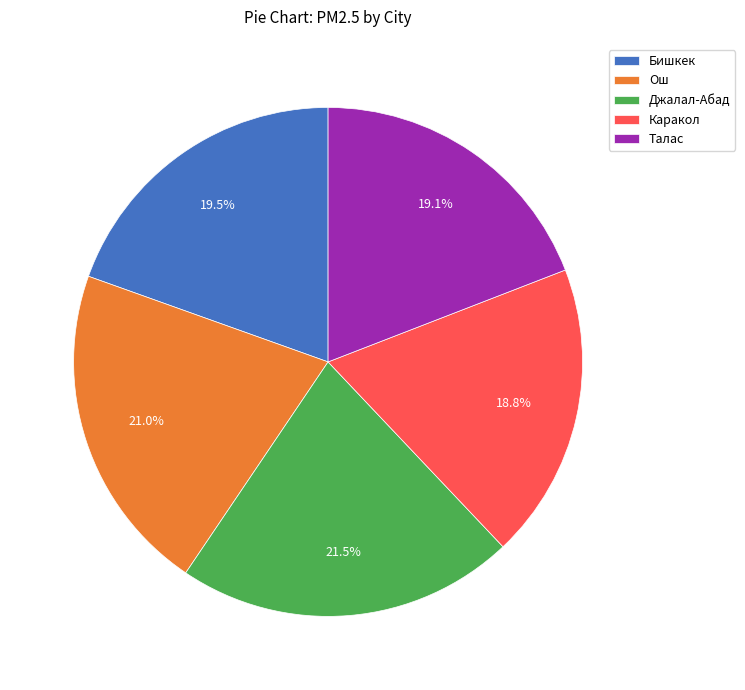

Is the sum of Каракол and Ош greater than half?

No